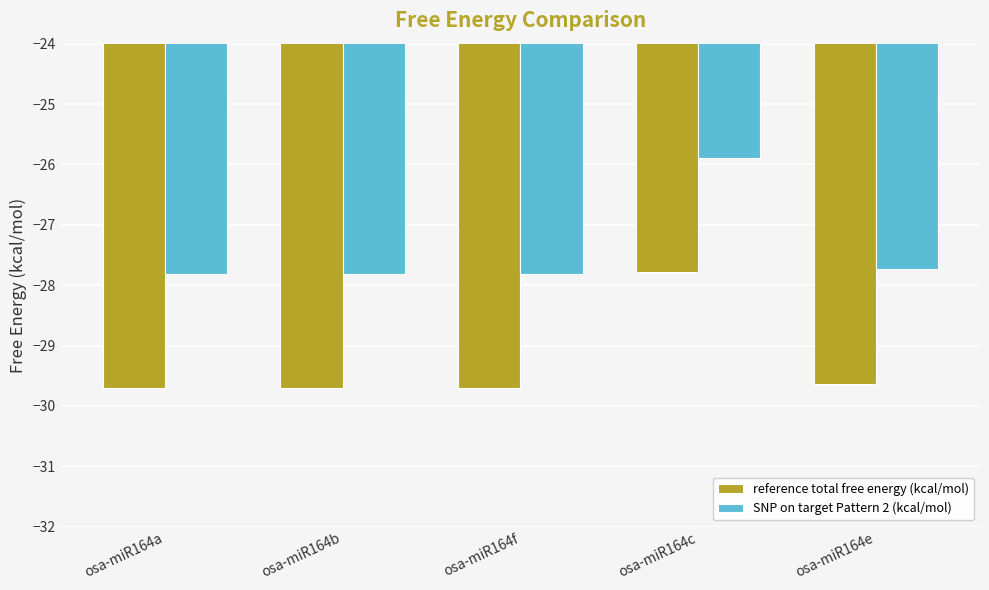

What is the sum of the reference total free energy (kcal/mol) values at osa-miR164c and osa-miR164f?

-57.5